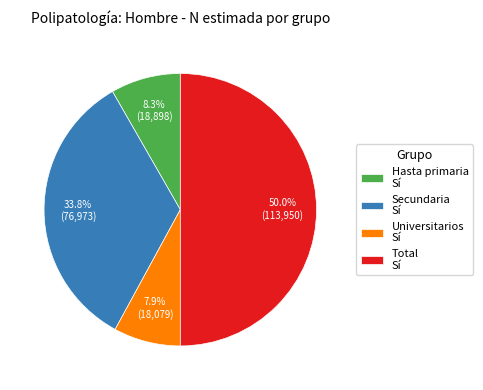

Which category has the biggest portion of the pie?

Total Sí